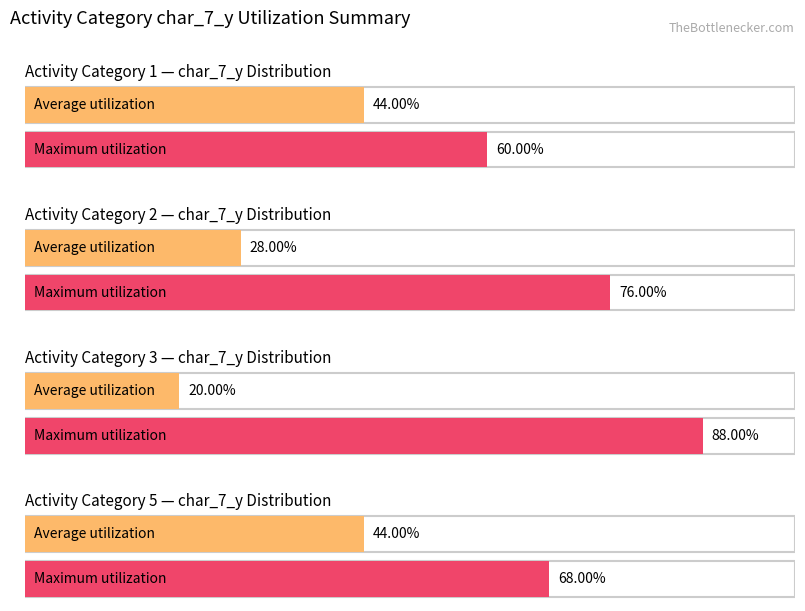

True or false: Average utilization has a value of 25 at activity_2.

False